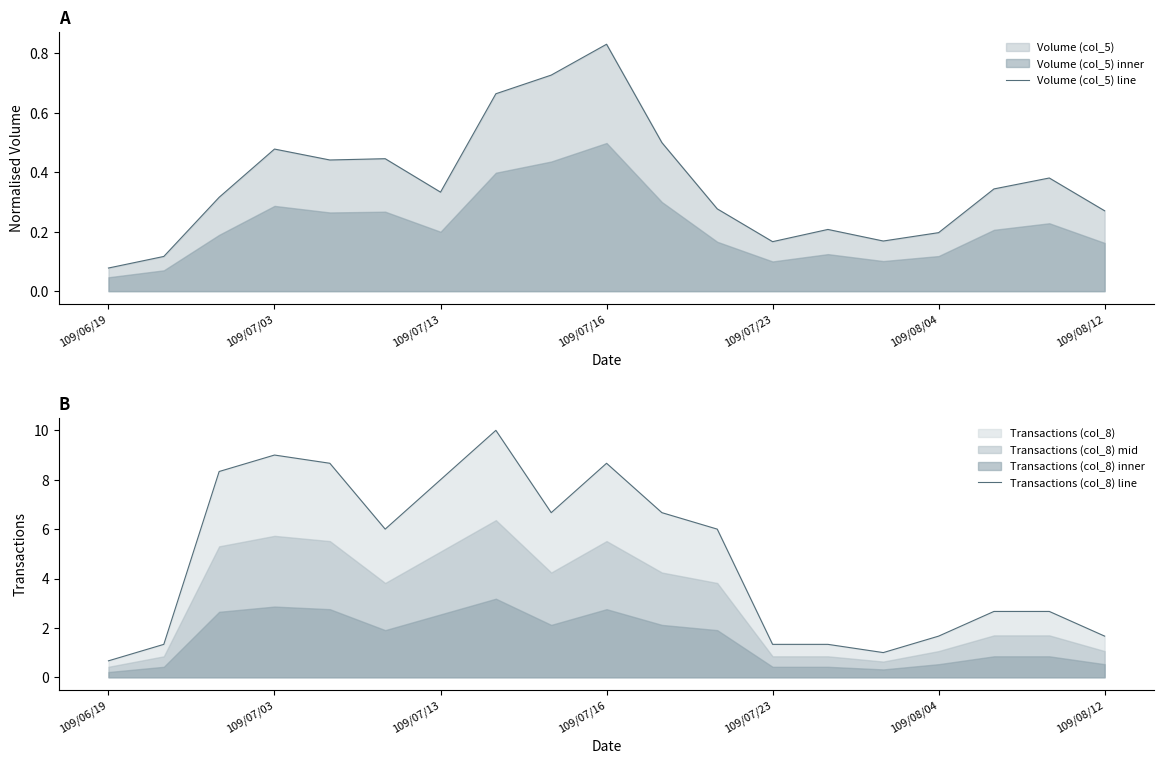

Where is Volume (col_5) line nearest to the value 0?

109/06/19